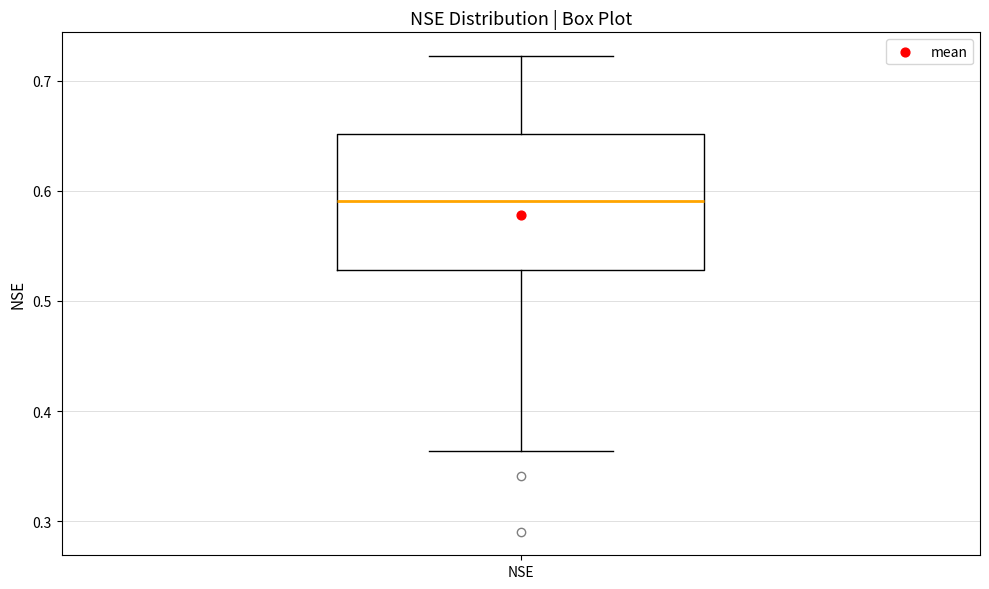

Read this box plot against the y-axis: the position of the median line, the range covered by the box, and the ends of both whiskers. The values are not printed on the chart, so give them approximately, as read against the axis.

median 0.59, box 0.53 to 0.65, whiskers 0.36 to 0.72